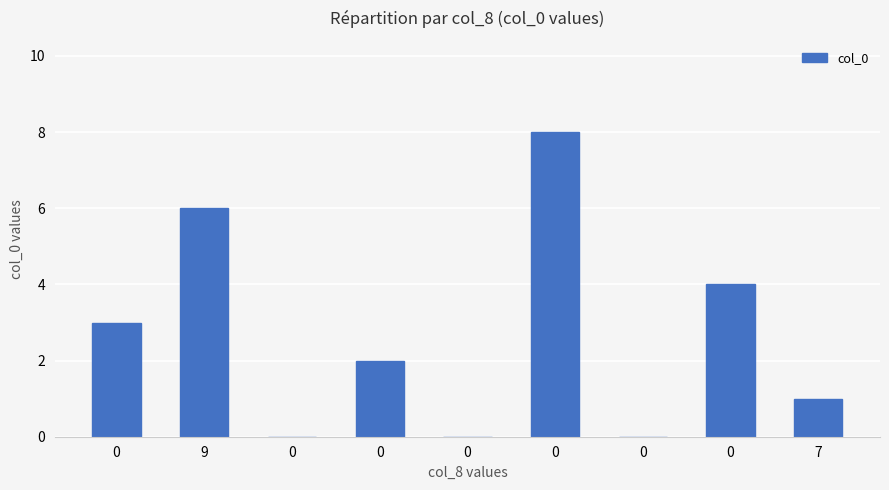

How many values are between 0 and 4?

7